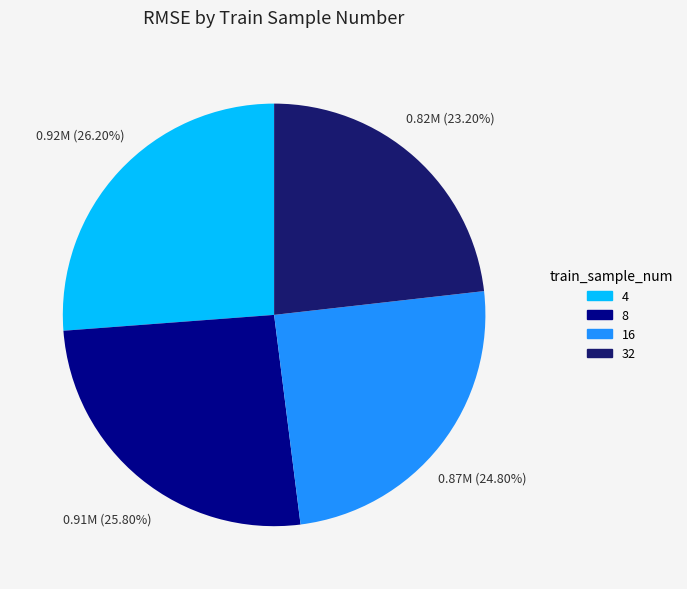

To the nearest percent, what is the difference between the 8 and 16 slice percentages?

1%